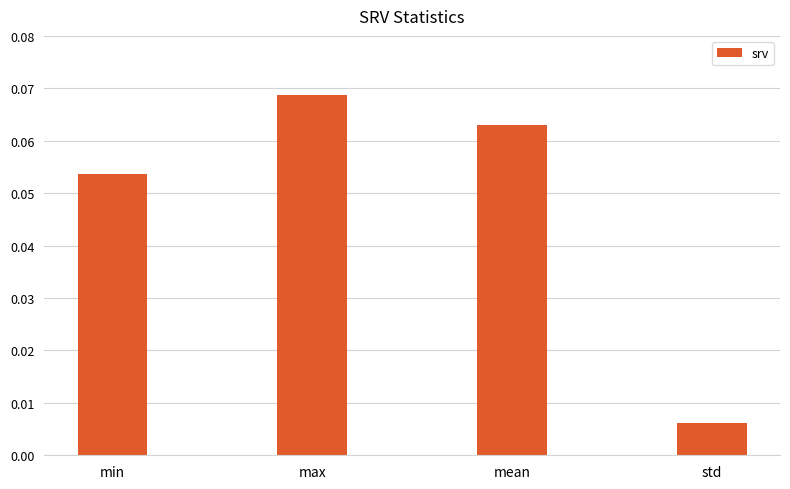

Which label corresponds to the smallest value in the chart?

std